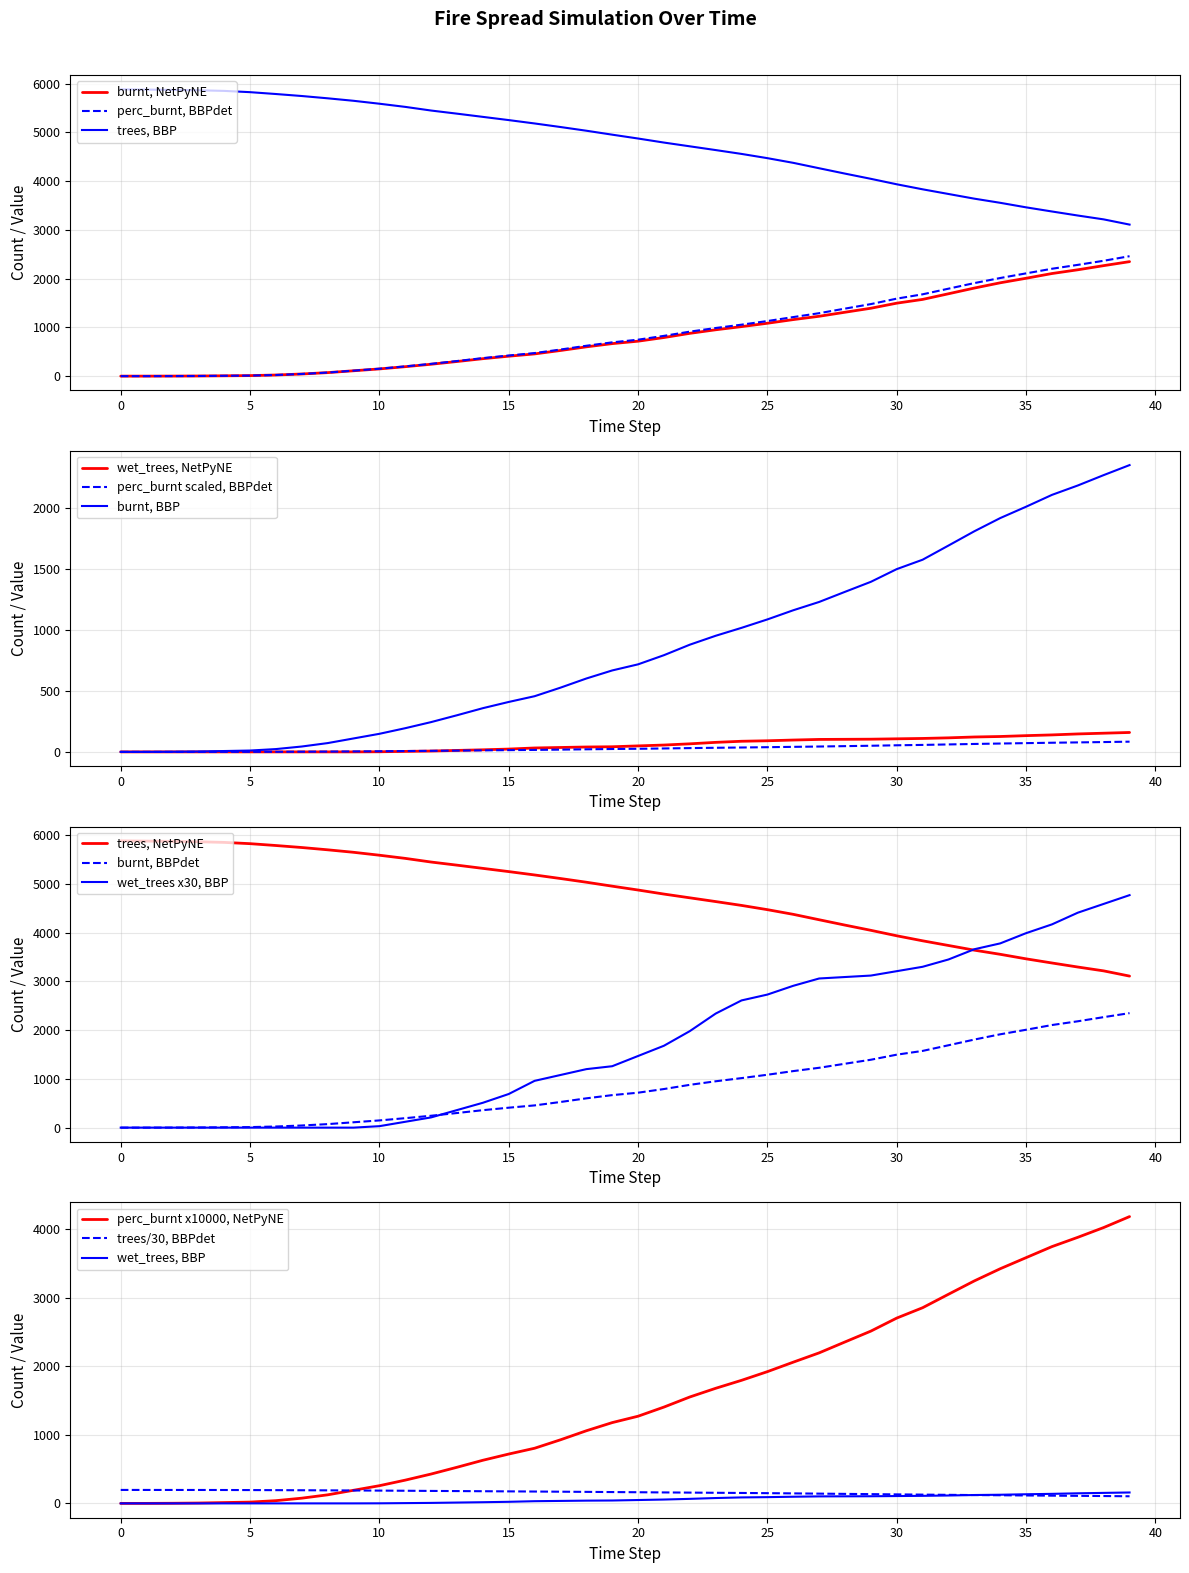

Which category has the lowest value in the trees series?

39